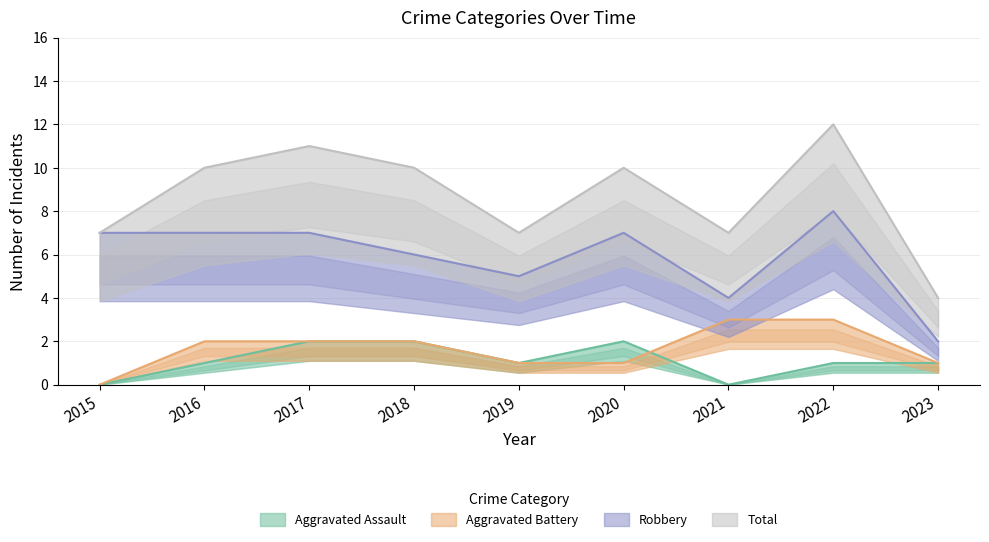

What are all the series names shown in the legend?

Aggravated Assault, Aggravated Battery, Robbery, Total